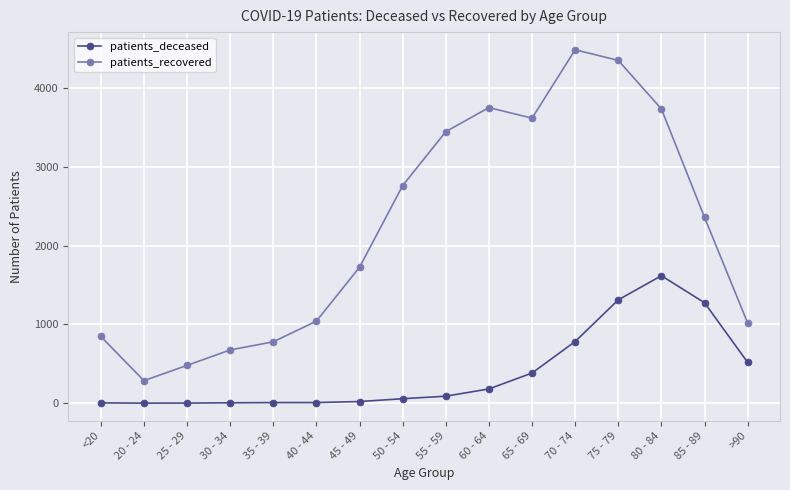

Which series has the widest spread of values?

patients_recovered